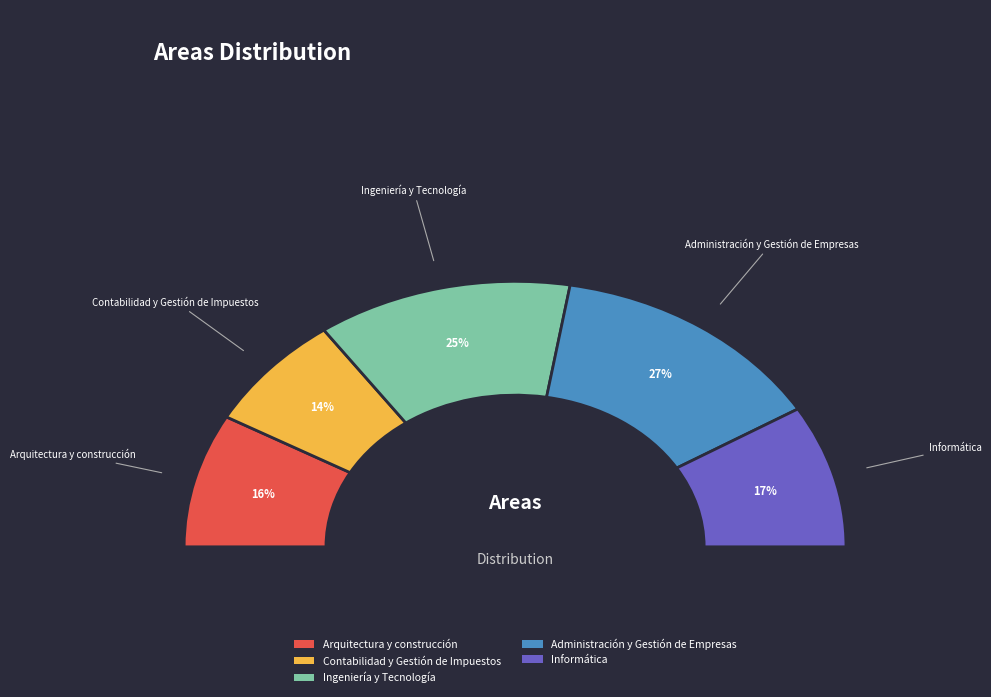

Does Informática represent more than half of the total?

No